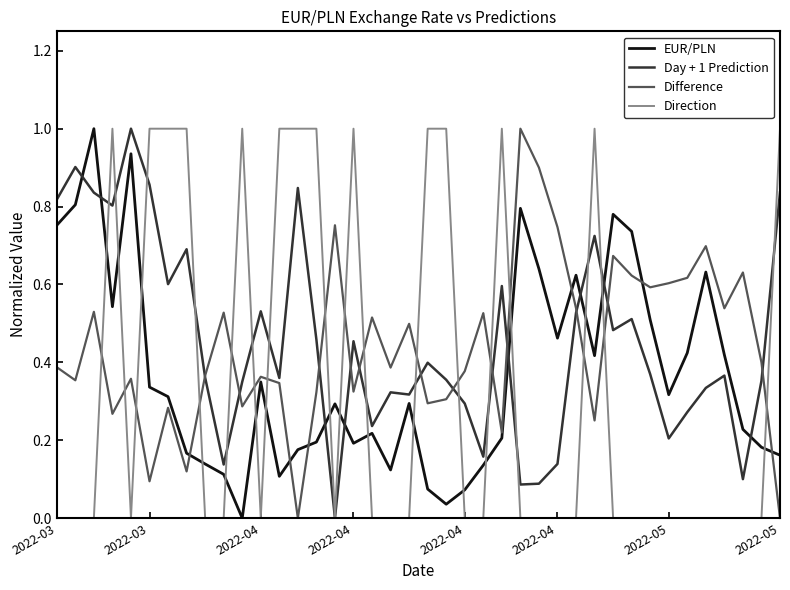

What is the maximum value shown in the chart?

1.0